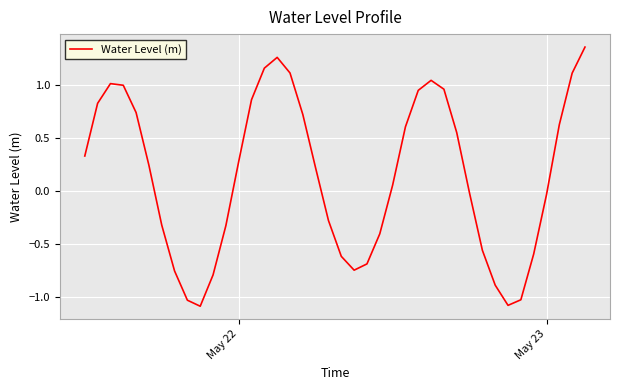

What is the difference between the maximum and minimum values?

2.4